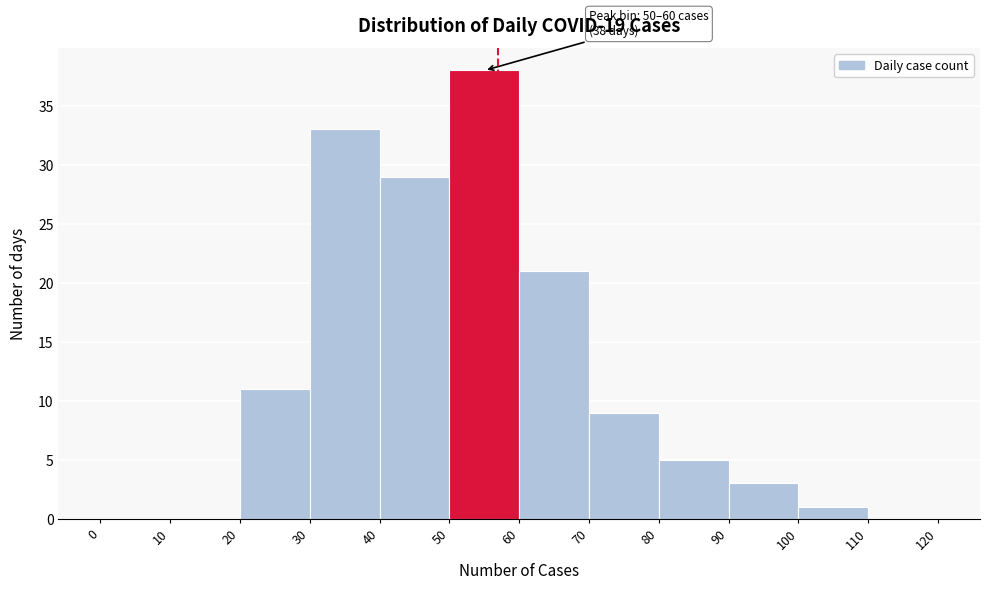

Which range on the x-axis has the tallest bar?

50 to 60